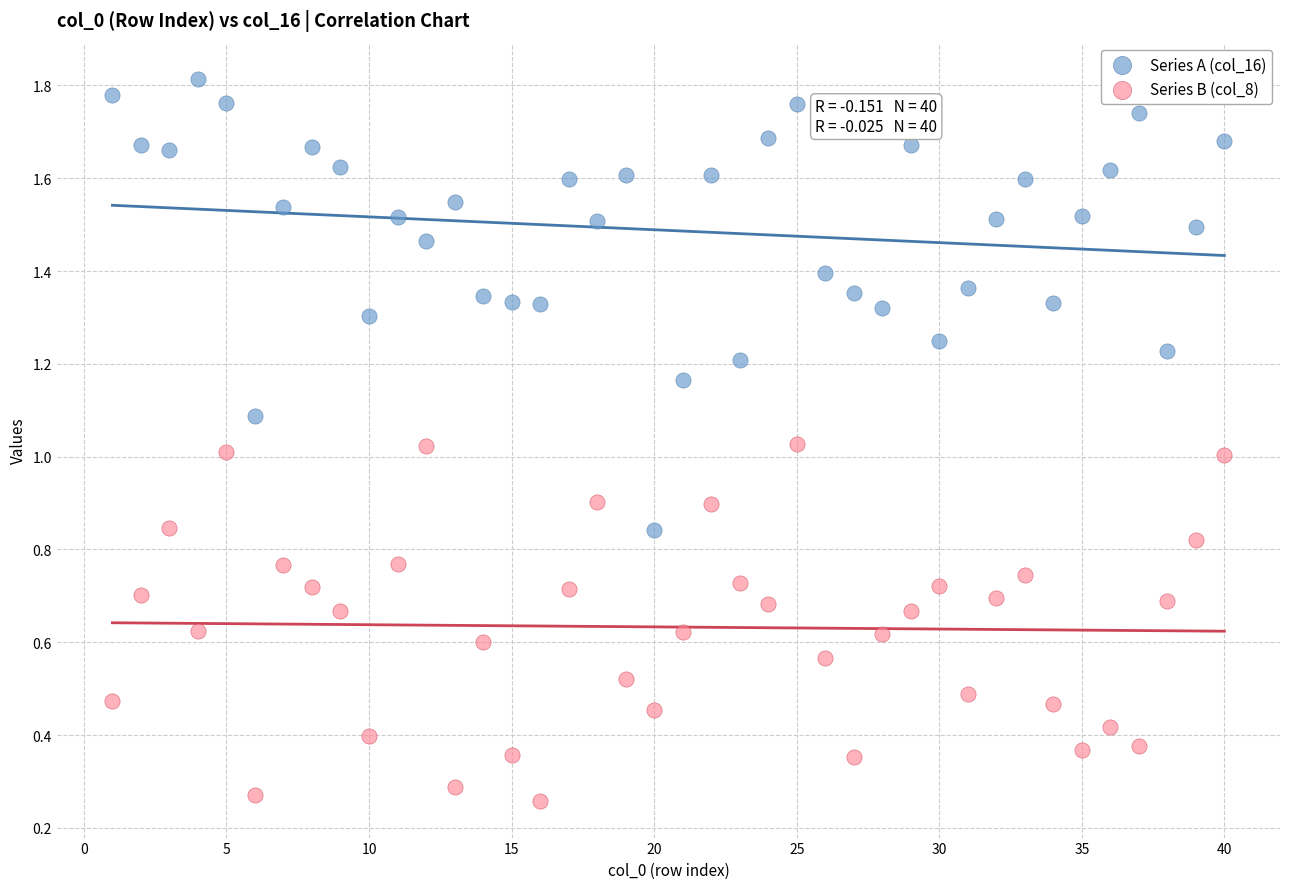

Across all data points, what is the range of X values (max minus min)?

39.0